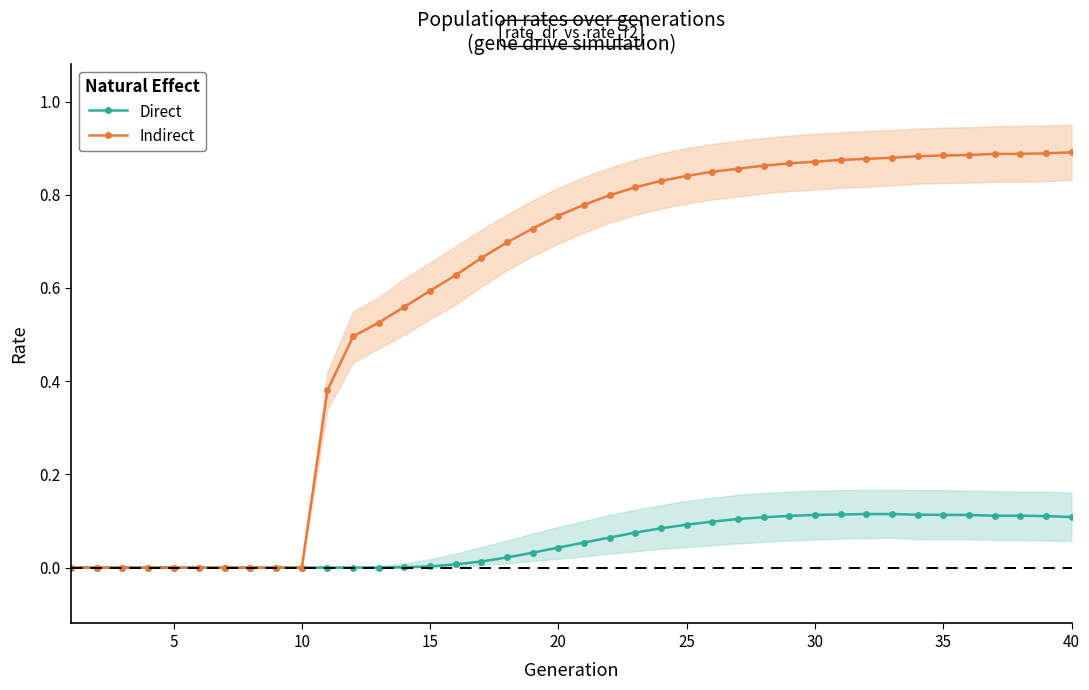

Reading right to left, what are all the values shown in this chart?

Direct: 0.1	0.1	0.1	0.1	0.1	0.1	0.1	0.1	0.1	0.1	0.1	0.1	0.1	0.1	0.1	0.1	0.1	0.1	0.1	0.1	0.0	0.0	0.0	0.0	0.0	0.0	0.0	0.0	0.0	0.0	0.0	0.0	0.0	0.0	0.0	0.0	0.0	0.0	0.0	0.0
Indirect: 0.9	0.9	0.9	0.9	0.9	0.9	0.9	0.9	0.9	0.9	0.9	0.9	0.9	0.9	0.8	0.8	0.8	0.8	0.8	0.8	0.8	0.7	0.7	0.7	0.6	0.6	0.6	0.5	0.5	0.4	0.0	0.0	0.0	0.0	0.0	0.0	0.0	0.0	0.0	0.0